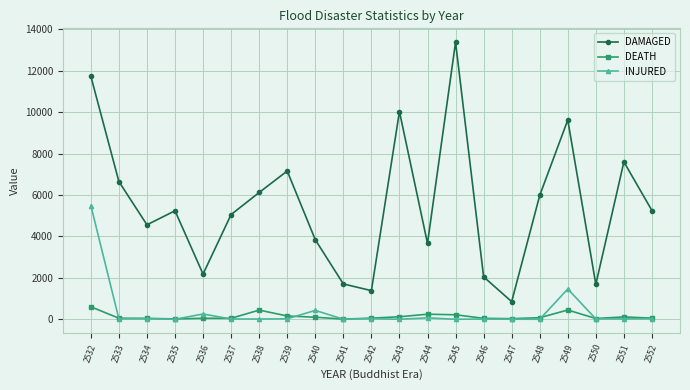

At 2549, list the series in order from largest to smallest.

DAMAGED, INJURED, DEATH